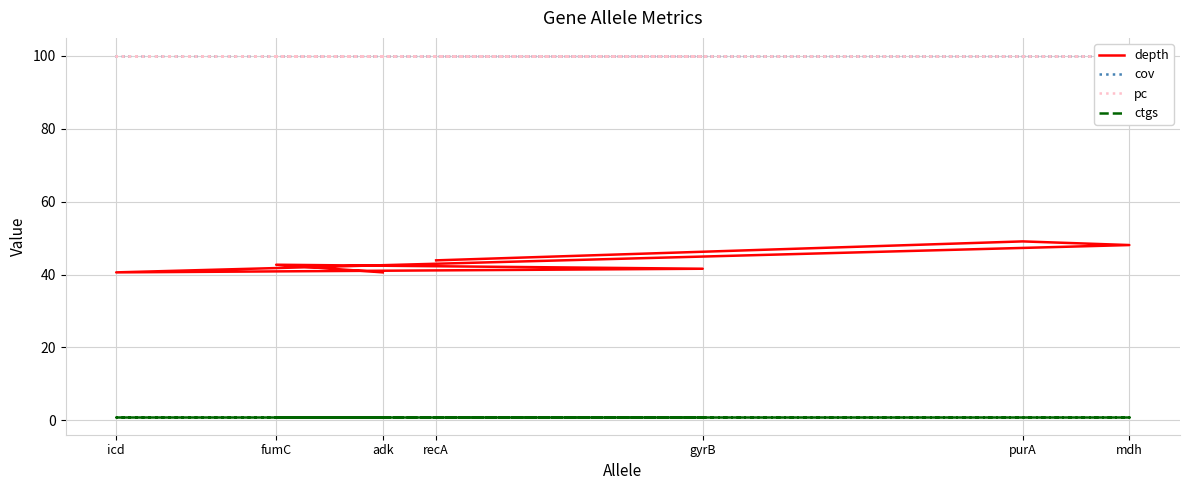

The value of ctgs at adk is 1.0. True or false?

True